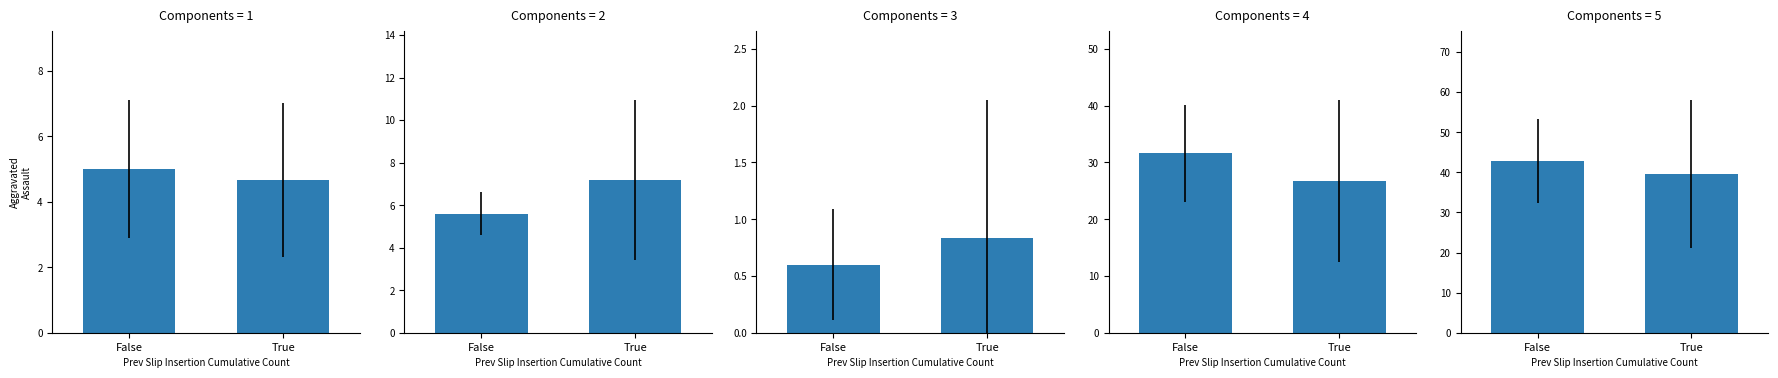

Count the Robbery values in the range 26 to 31.

1